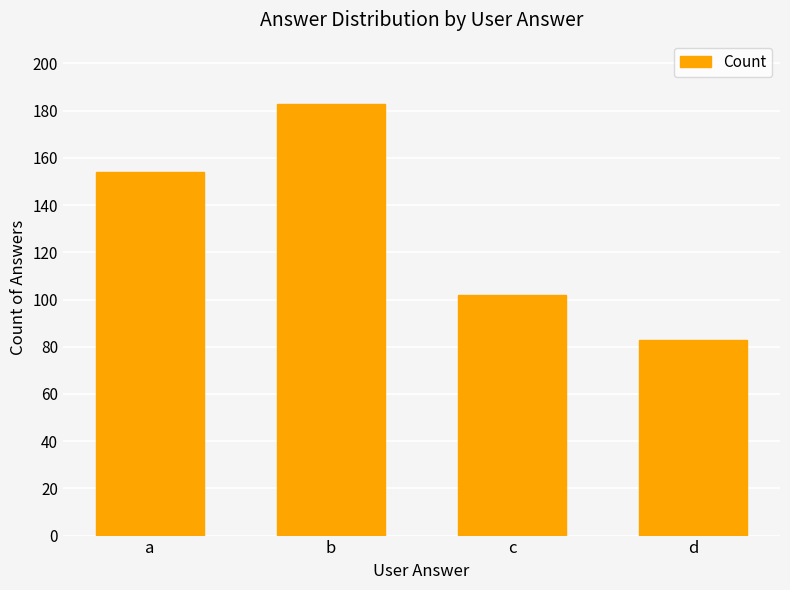

Count the values in the range 102 to 183.

3